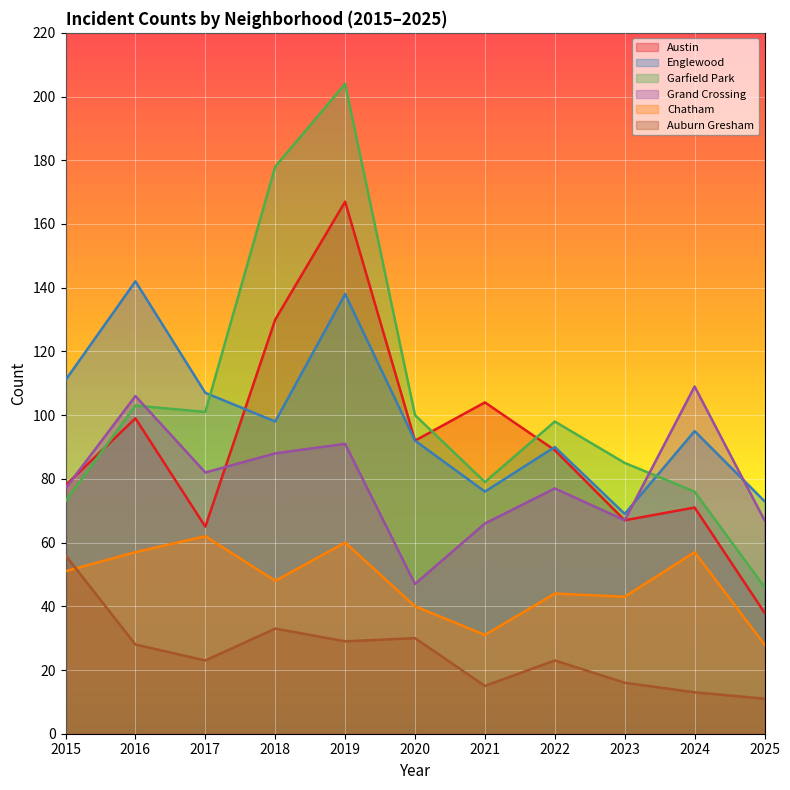

Is it true that Austin equals 172 at 2018?

False